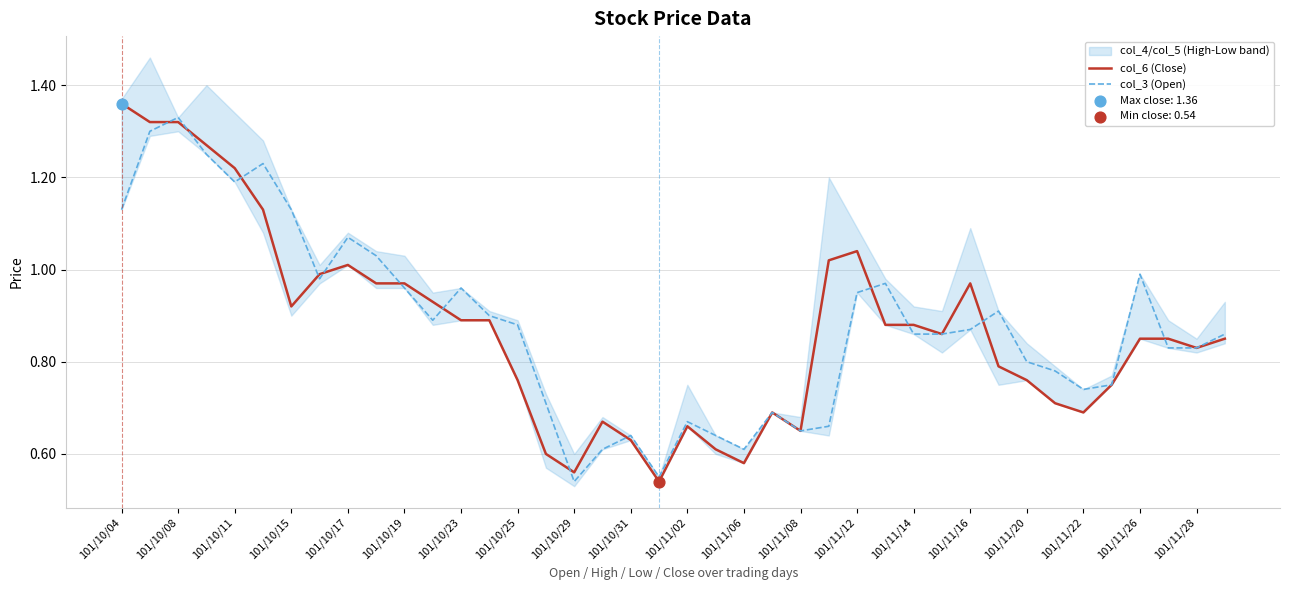

Which series has the widest spread of Y values?

col_6 (Close)